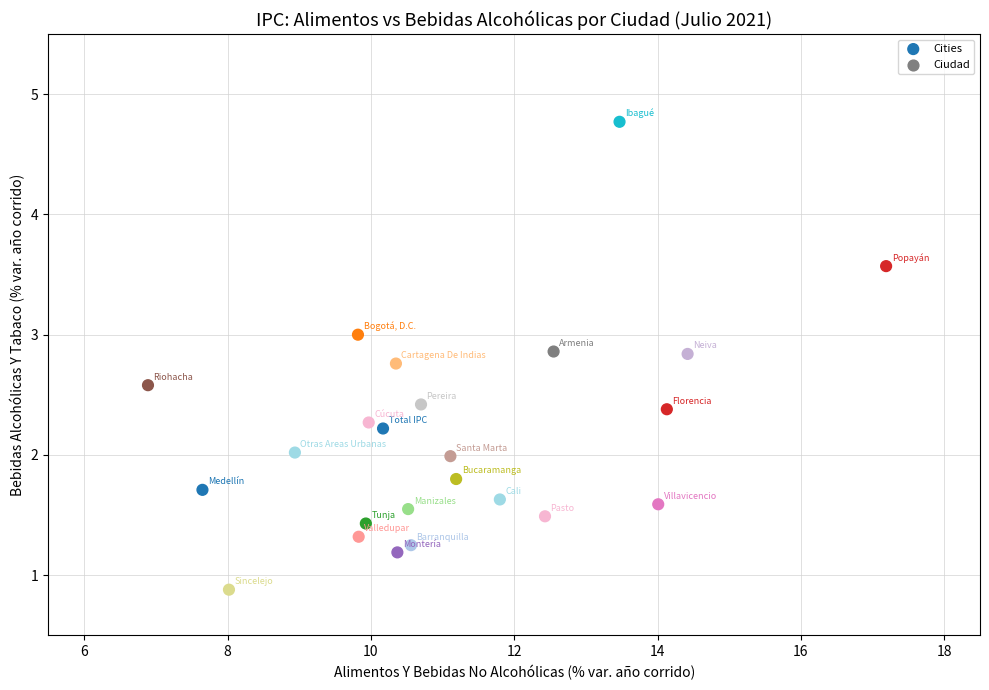

What is the range of Y values (max minus min)?

3.9